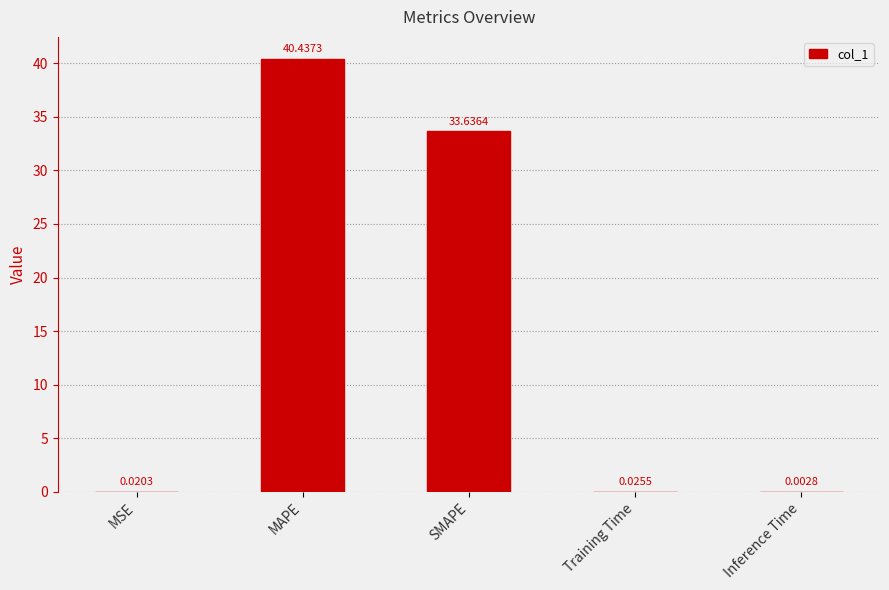

Which has a higher value, Inference Time or MAPE?

MAPE